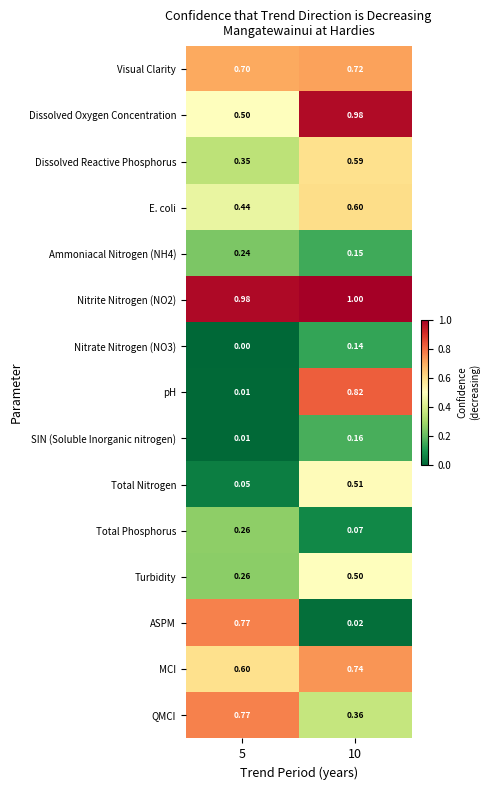

Which series has the widest spread of values?

pH